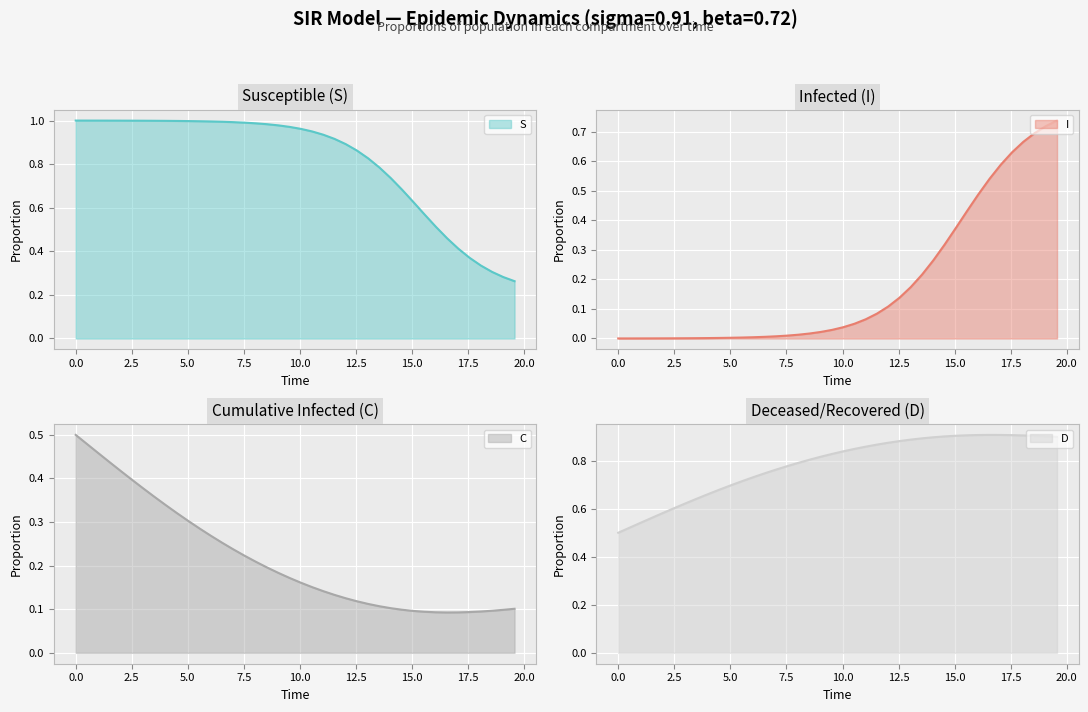

Which series has the largest range (max minus min)?

I line